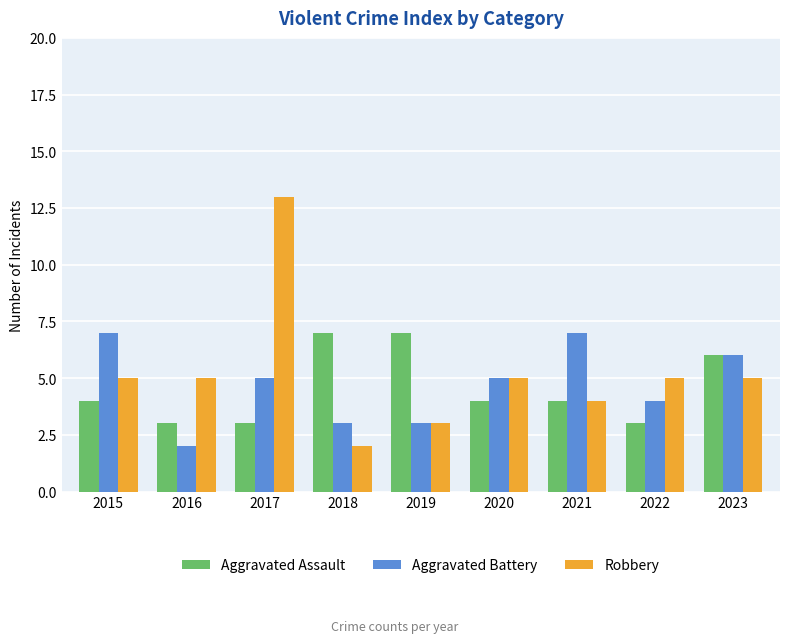

Is the value of Robbery at 2015 greater than the value of Aggravated Assault at 2023?

No